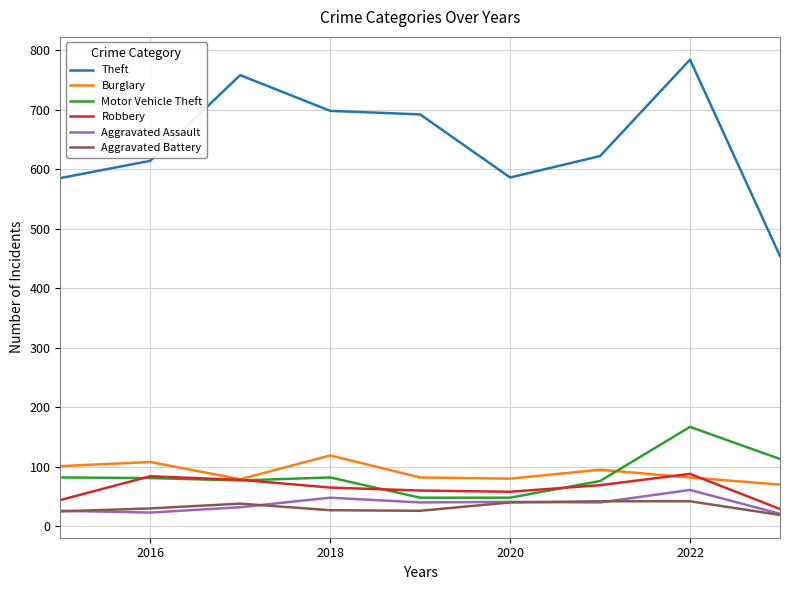

True or false: Aggravated Assault and Theft intersect in this chart.

False